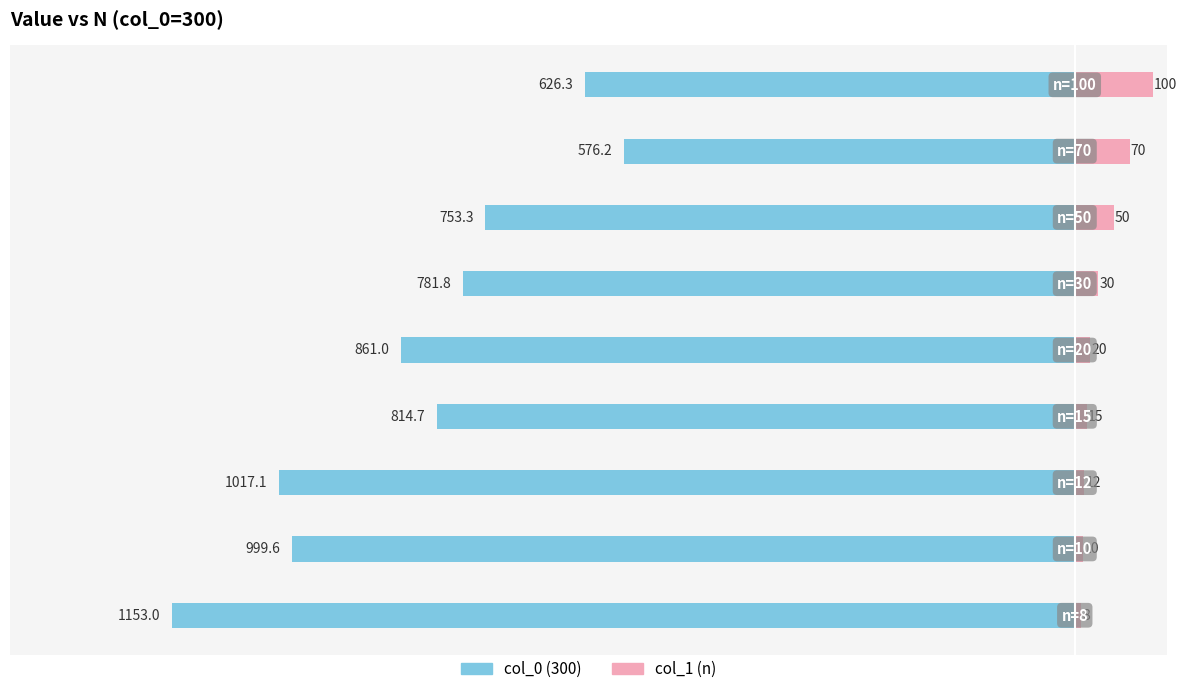

Reading left to right, transcribe all the data shown in this chart.

col_0 (300): 0=-1153.0	1=-999.6	2=-1017.1	3=-814.7	4=-861.0	5=-781.8	6=-753.3	7=-576.2	8=-626.3
col_1 (n): 0=8.0	1=10.0	2=12.0	3=15.0	4=20.0	5=30.0	6=50.0	7=70.0	8=100.0